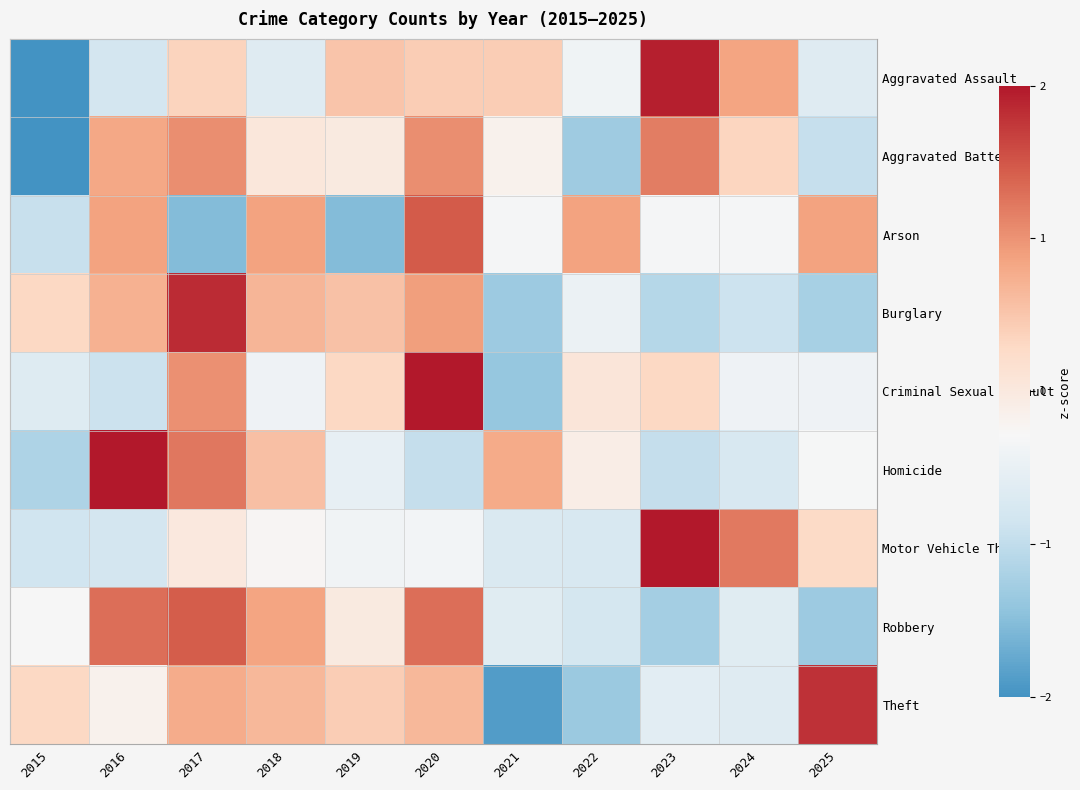

At how many categories does at least one series exceed 0?

11